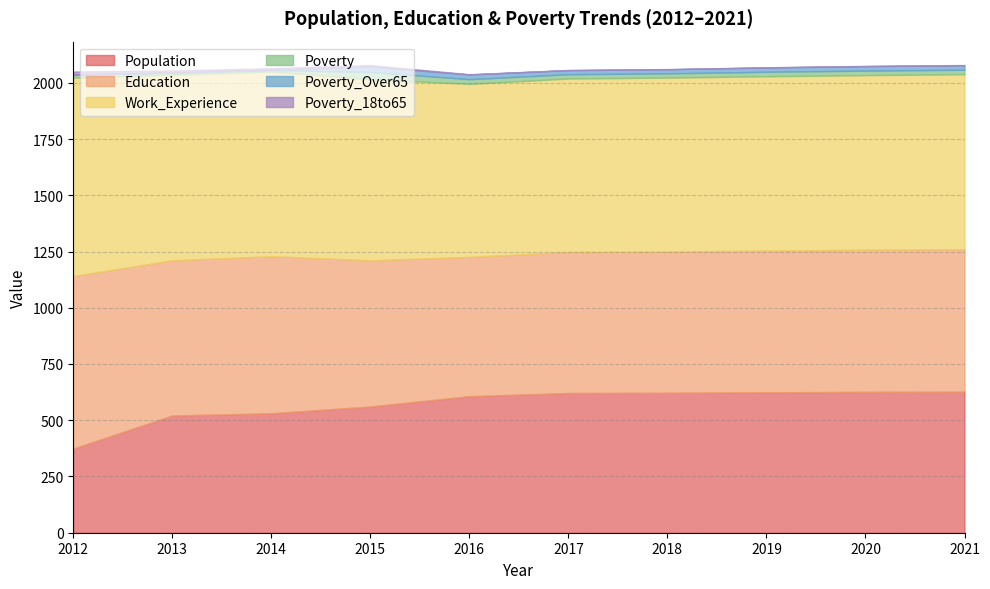

The value of Poverty at 2012 is 3. True or false?

False